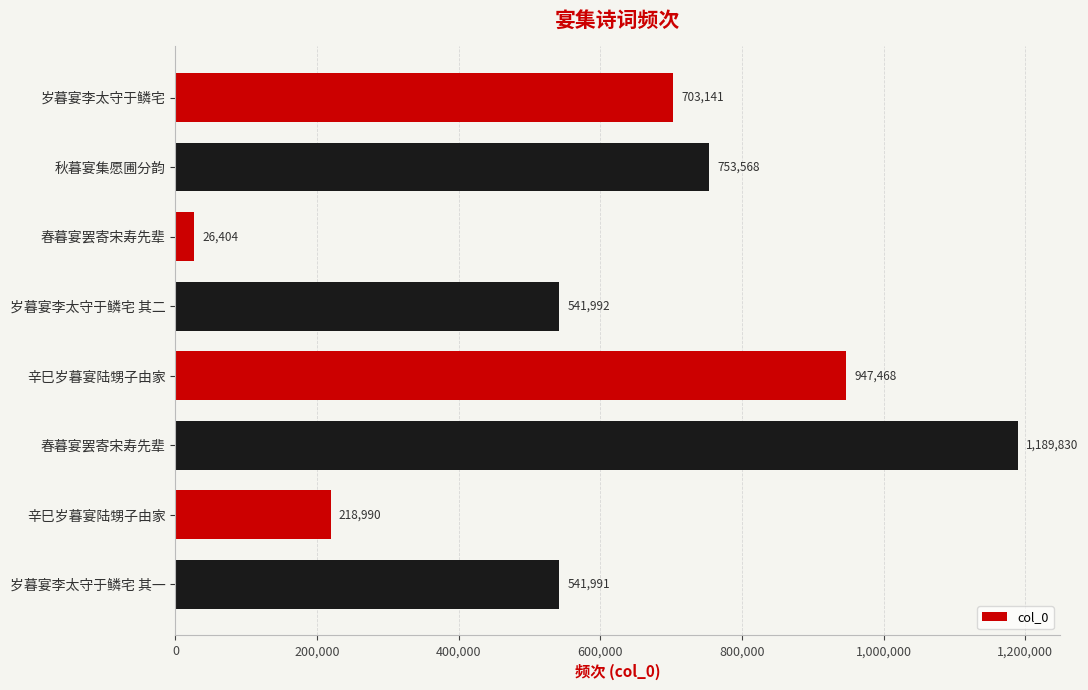

How many bars are there in total?

8